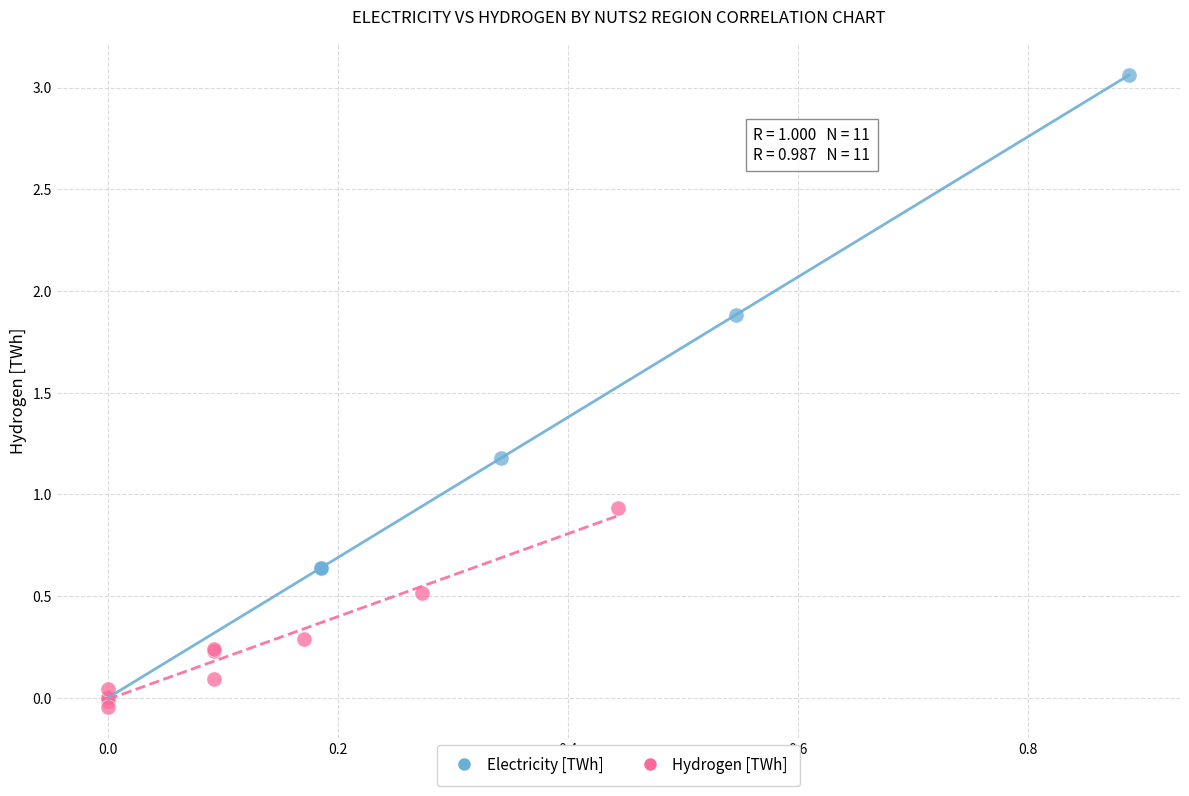

Which series has the largest Y range (max minus min)?

Electricity [TWh]